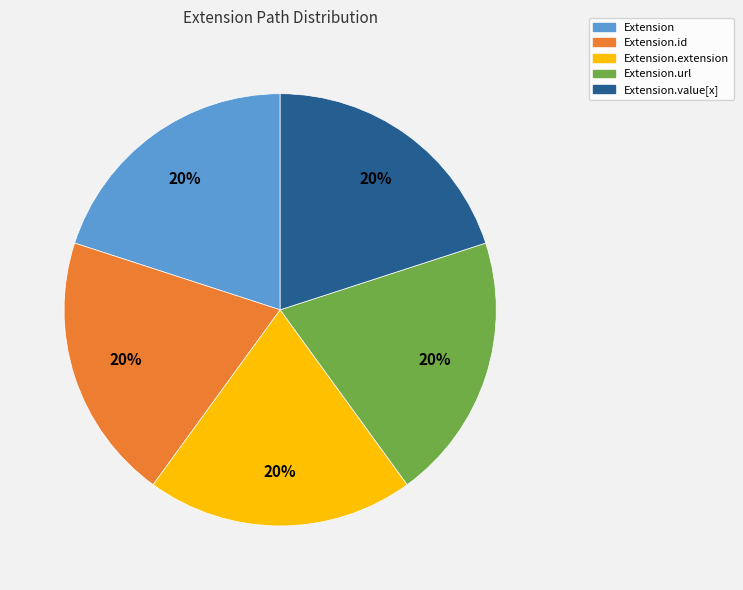

Is there a majority slice in this chart?

No